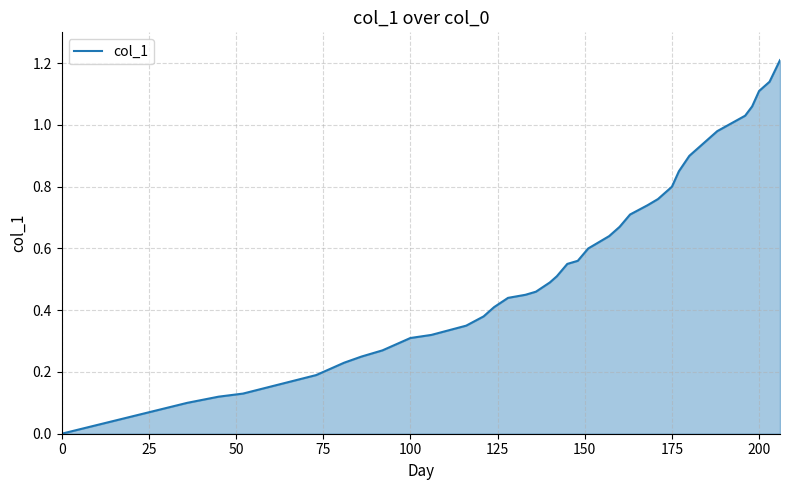

What is the maximum value shown in the chart?

1.2